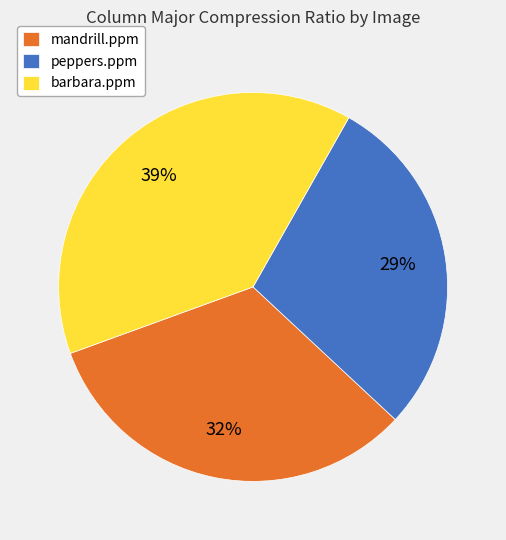

Does any single category account for the majority?

No